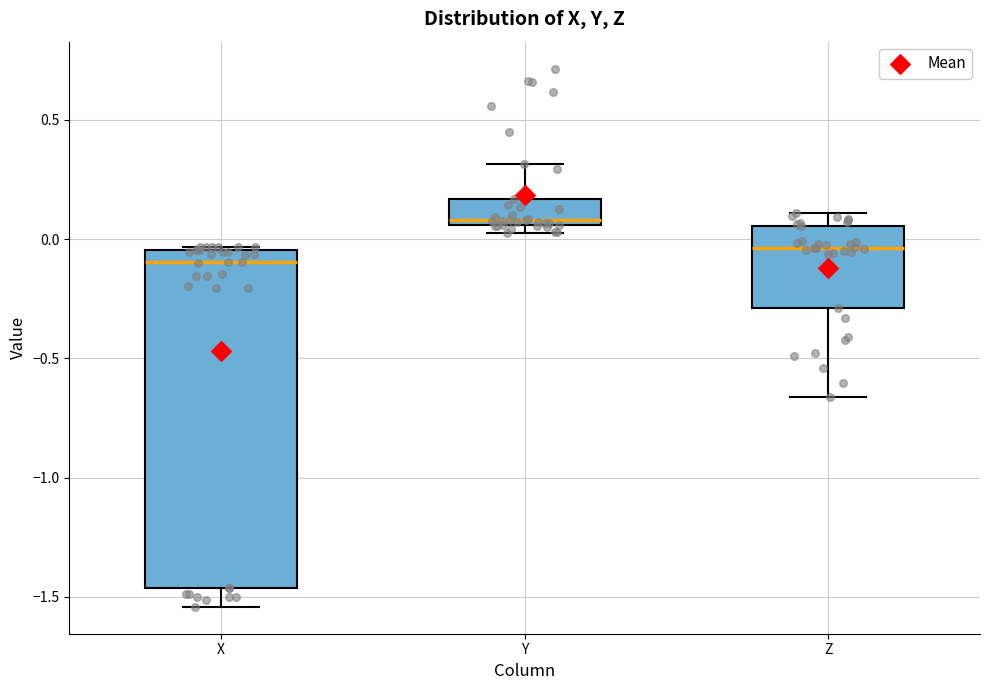

Where is the lower edge of the box for Z on the y-axis? The values are not printed on the chart, so give them approximately, as read against the axis.

-0.30